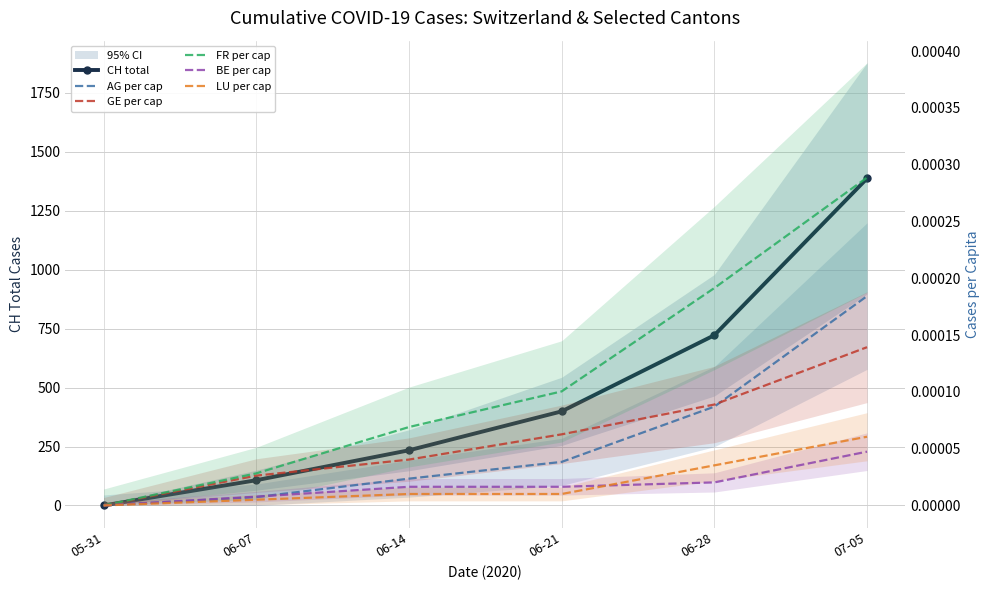

Does the chart have visible grid lines?

Yes